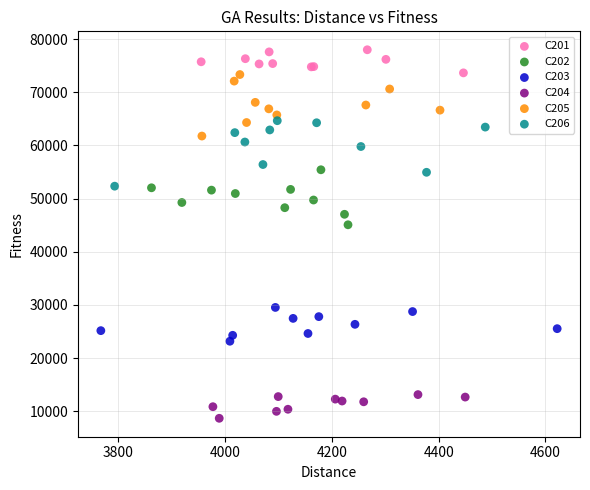

Which series reaches the maximum Y coordinate?

C201